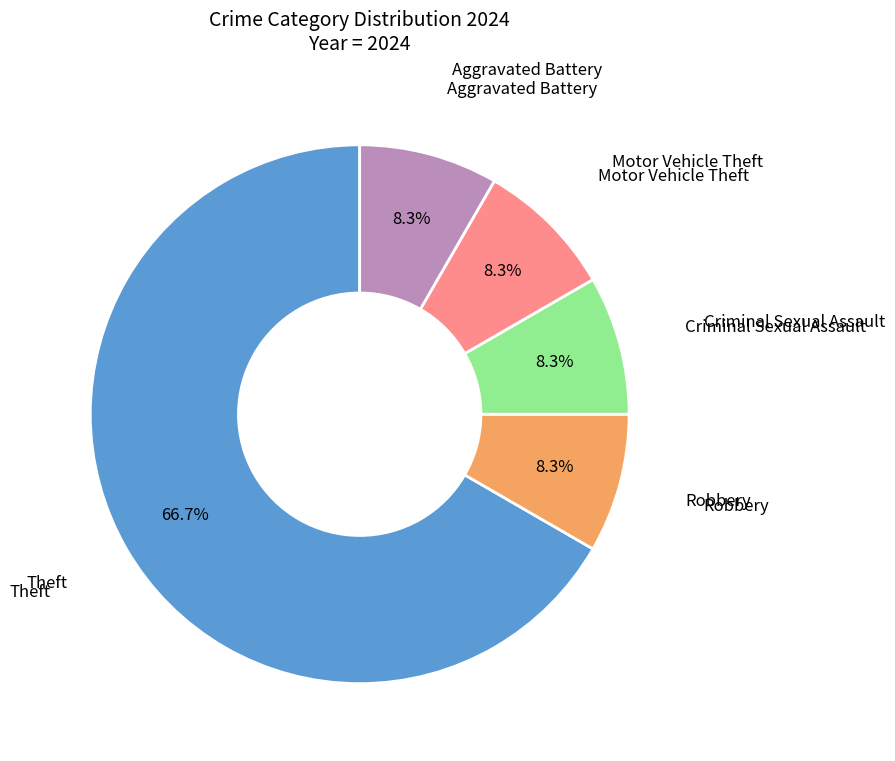

How many slices are in this pie chart?

5